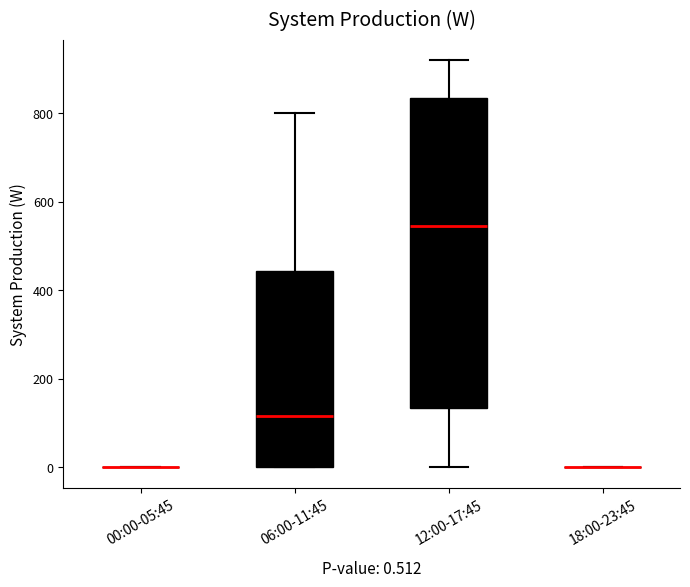

Which box is the tallest, from its lower edge to its upper edge?

12:00-17:45